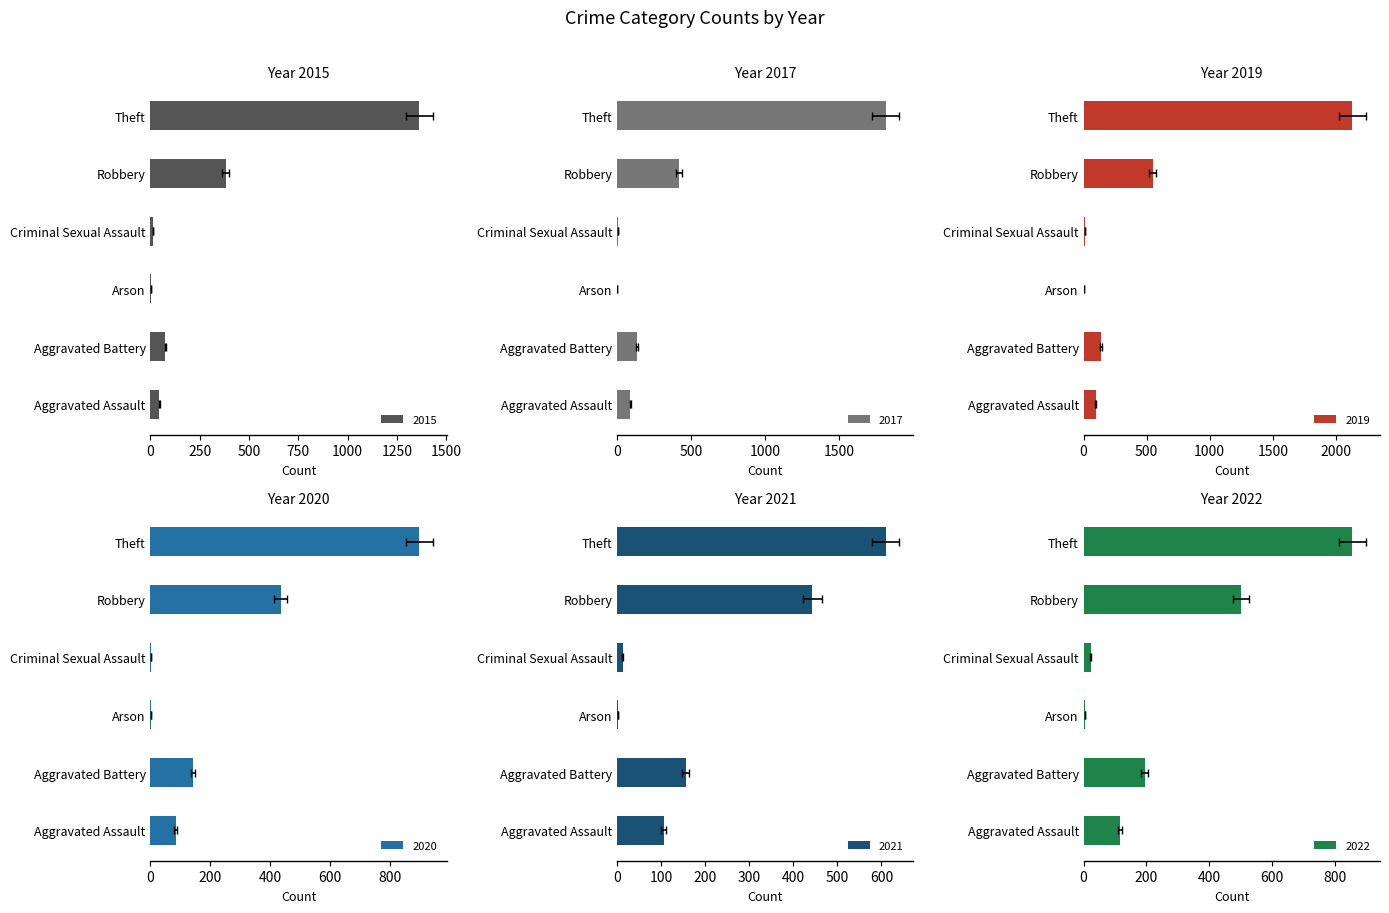

How many values in 2017 are above zero?

5